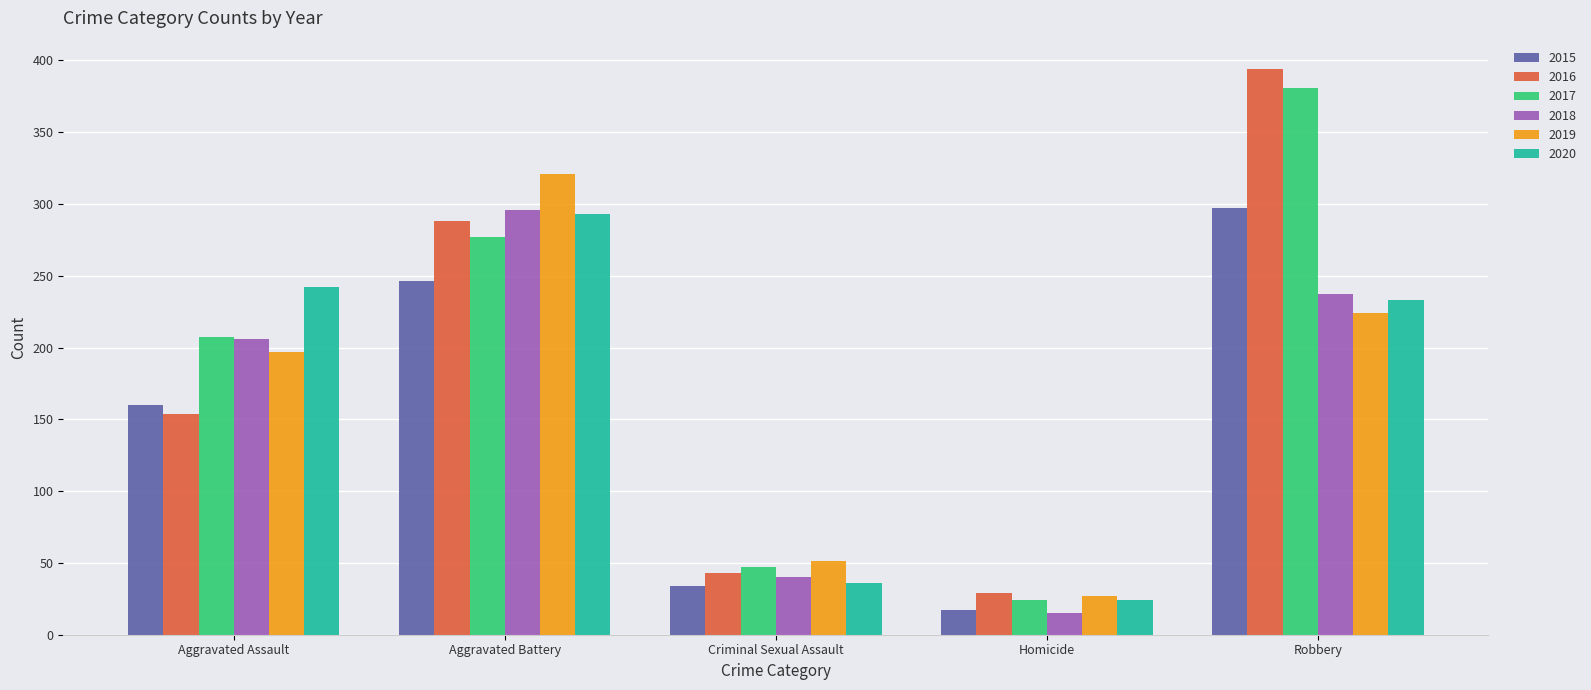

How many values in the 2016 series are below 154?

2